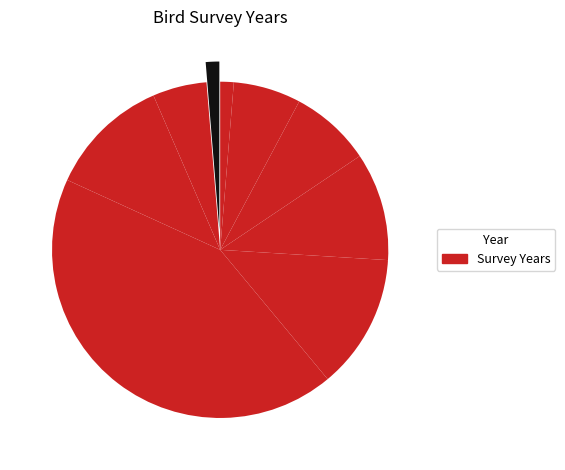

How many segments does this pie chart have?

9